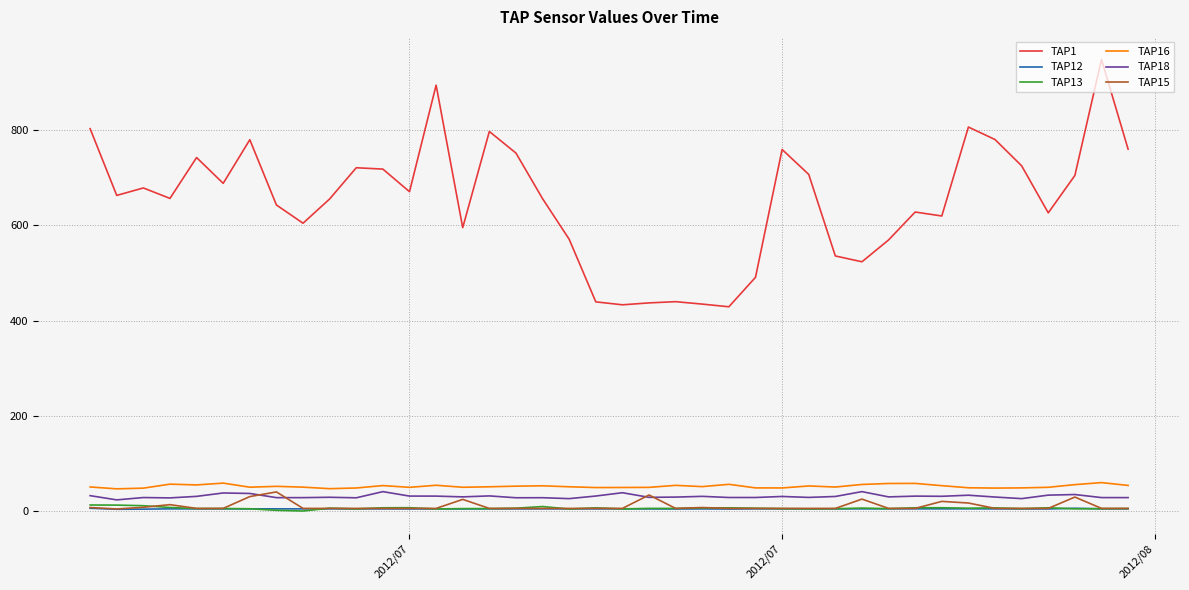

True or false: TAP1 and TAP15 intersect in this chart.

False